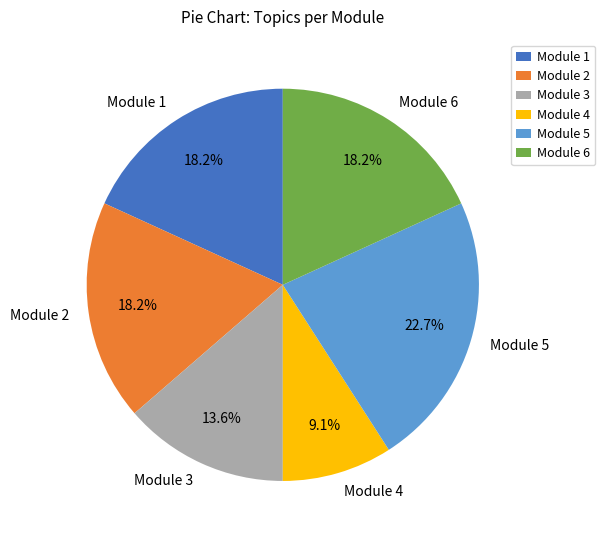

To the nearest percent, what is the difference between the largest and smallest slice percentages?

14%